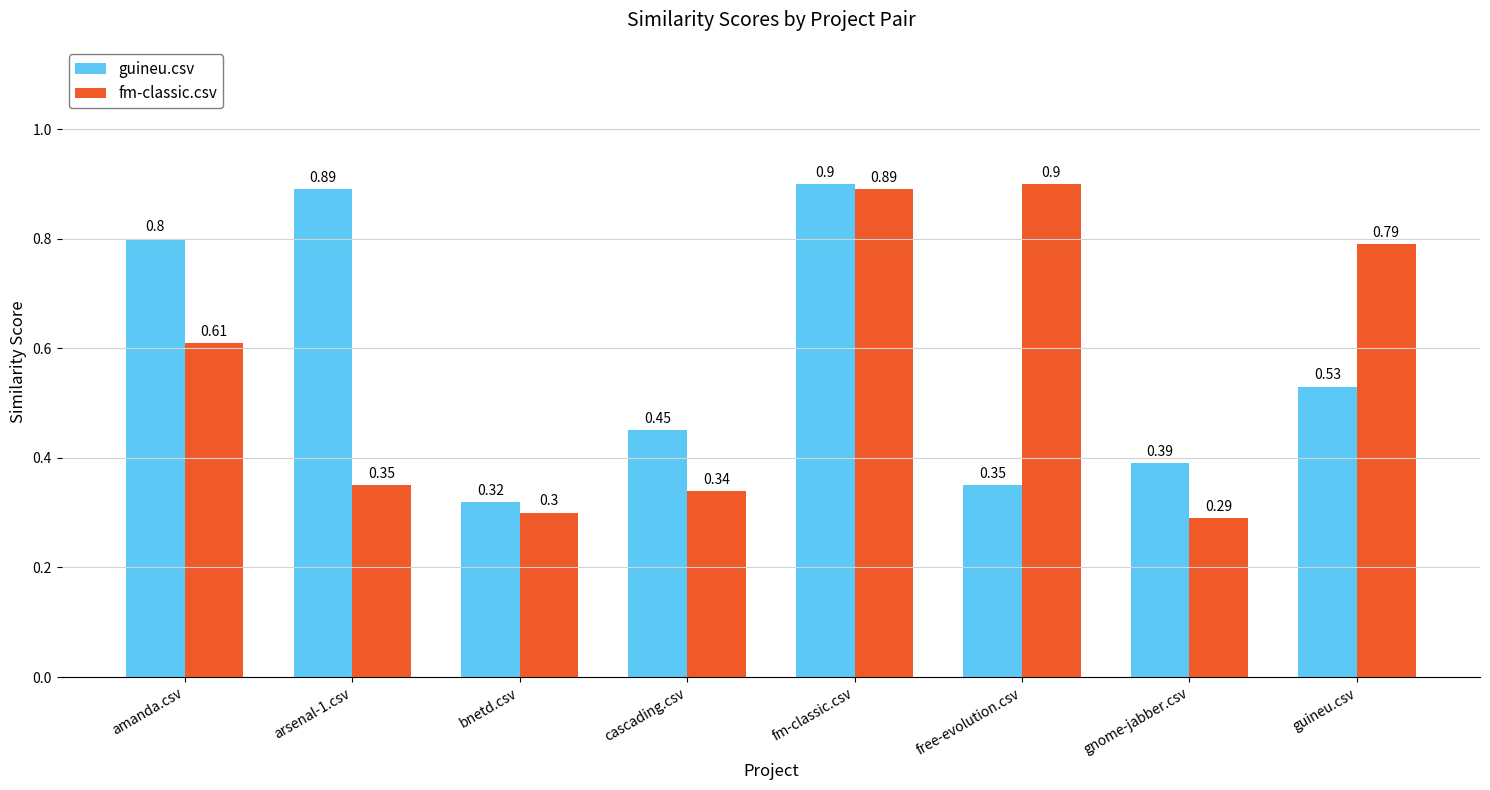

Which series changed the most between arsenal-1.csv and free-evolution.csv?

fm-classic.csv